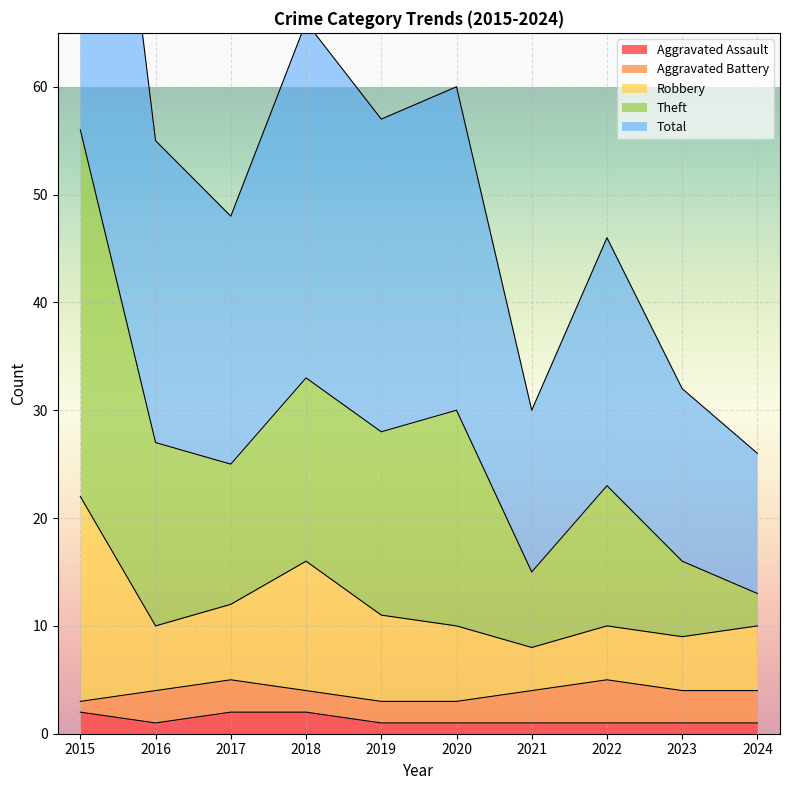

Is it true that Aggravated Assault equals 1 at 2024?

True